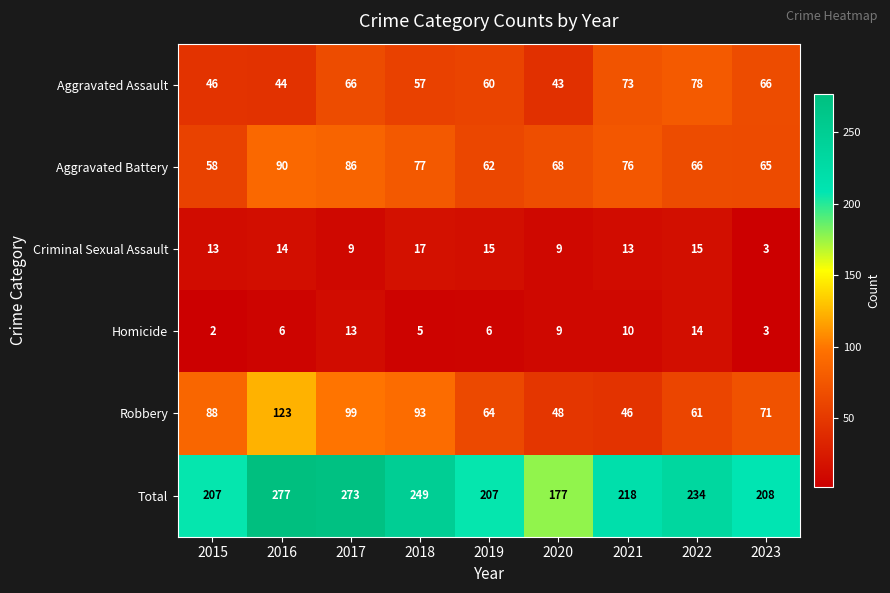

Which label corresponds to the smallest value in the chart?

2015